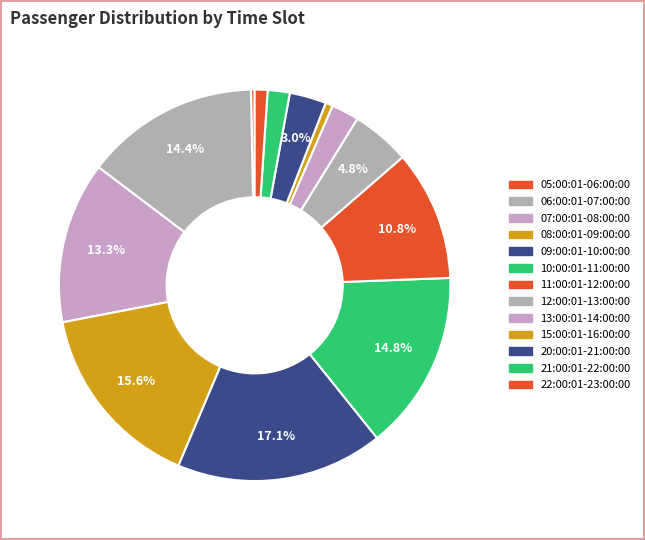

To the nearest percent, what portion does 12:00:01-13:00:00 represent?

5%